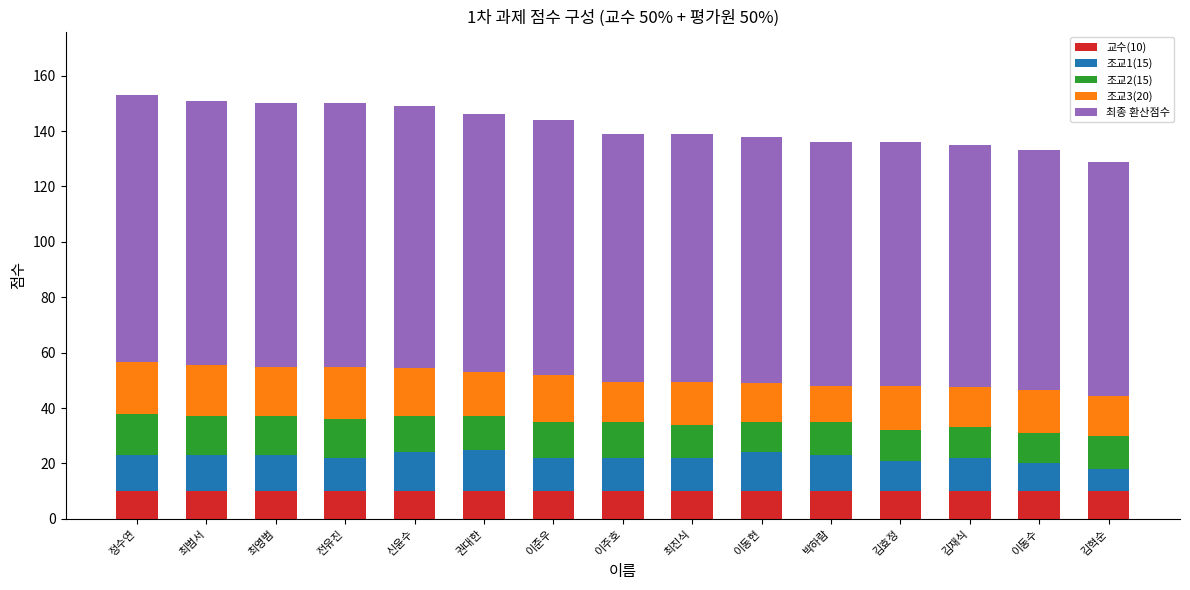

What are all the series names shown in the legend?

교수(10), 조교1(15), 조교2(15), 조교3(20), 최종 환산점수